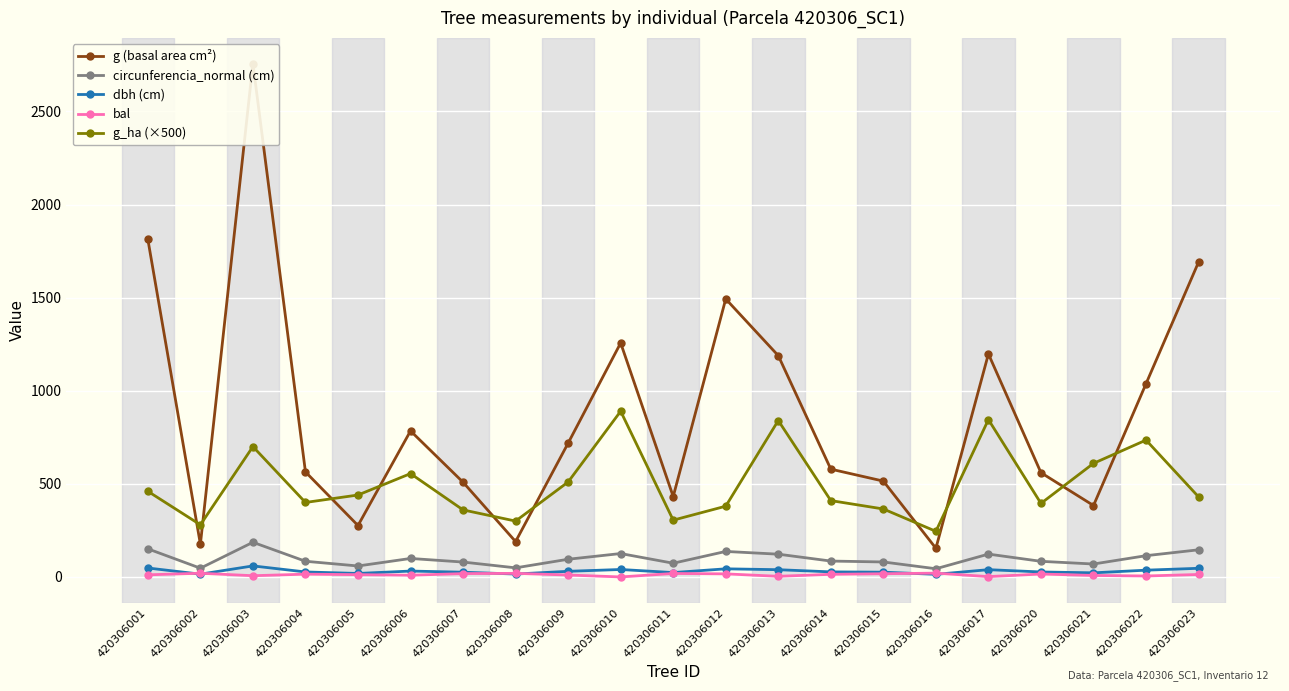

Is the value of bal at 420306001 greater than the value of dbh (cm) at 420306009?

No